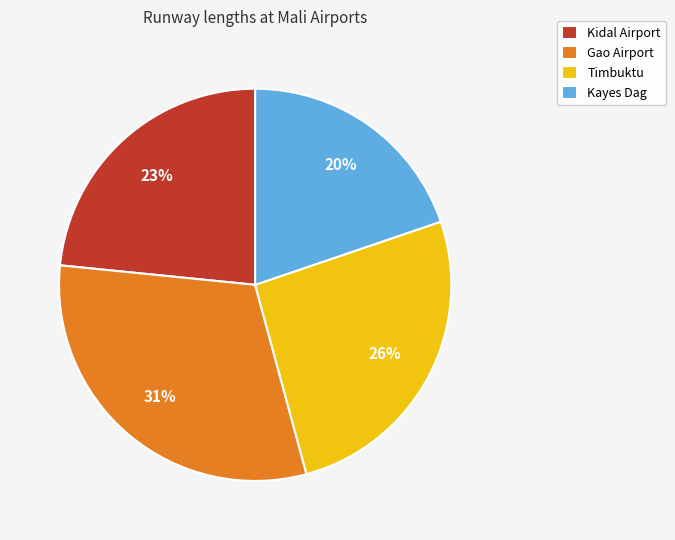

What percentage is the Timbuktu slice, to the nearest percent?

26%